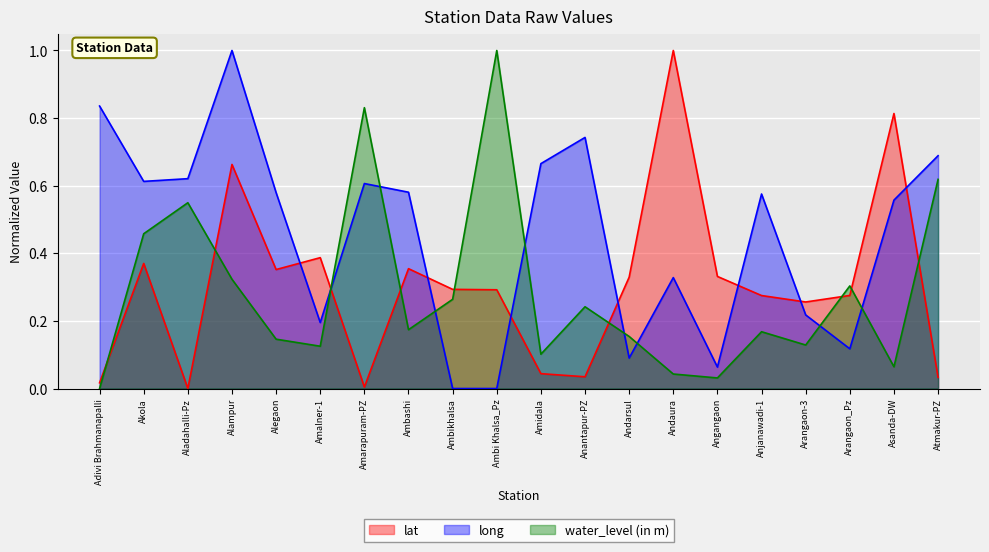

What is the difference between the maximum and minimum values in the long series?

1.0